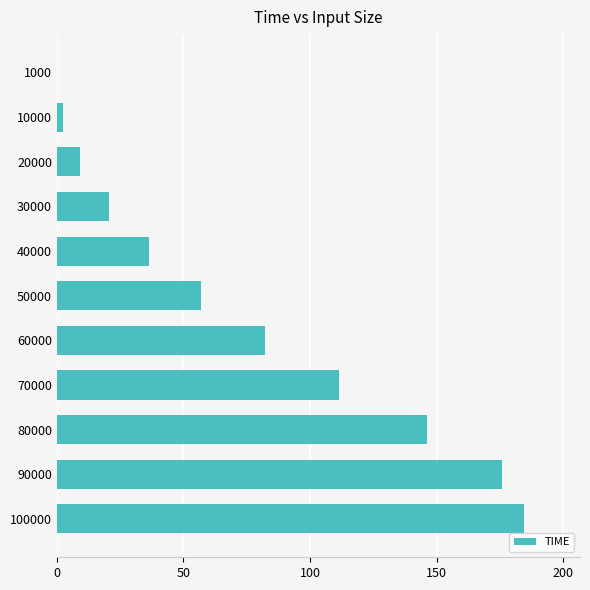

Where is the data nearest to the value 92?

60000